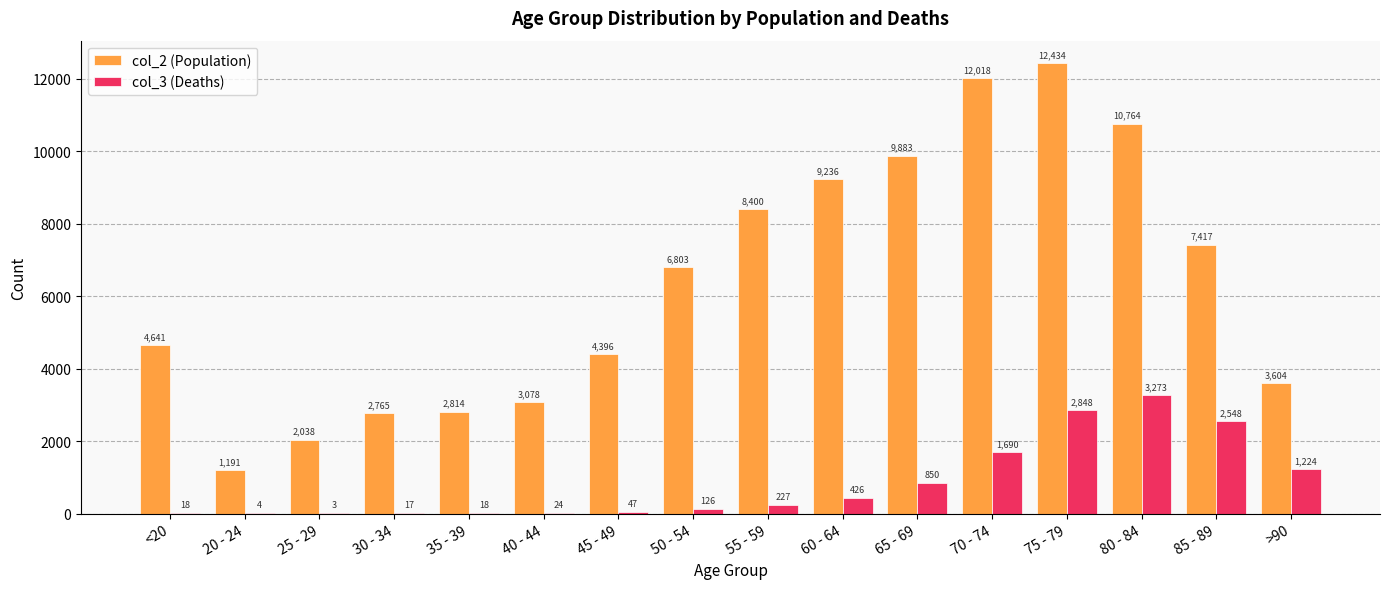

The col_3 (Deaths) series shows 2548 at 85 - 89. True or false?

True